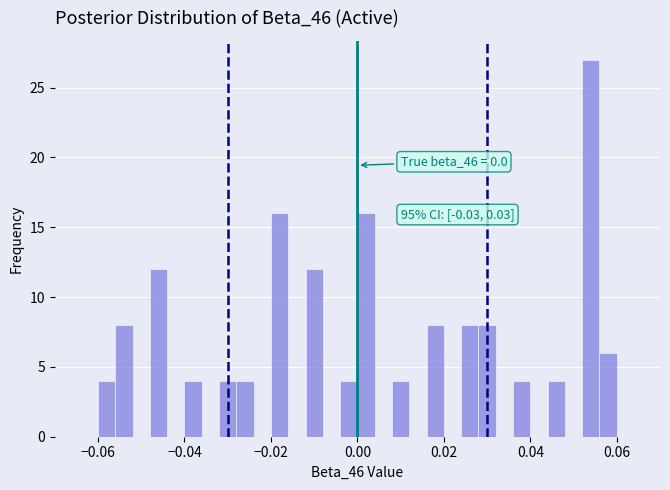

Around what value on the x-axis is the tallest bar? Give the approximate position of its centre, as read against the axis.

0.054